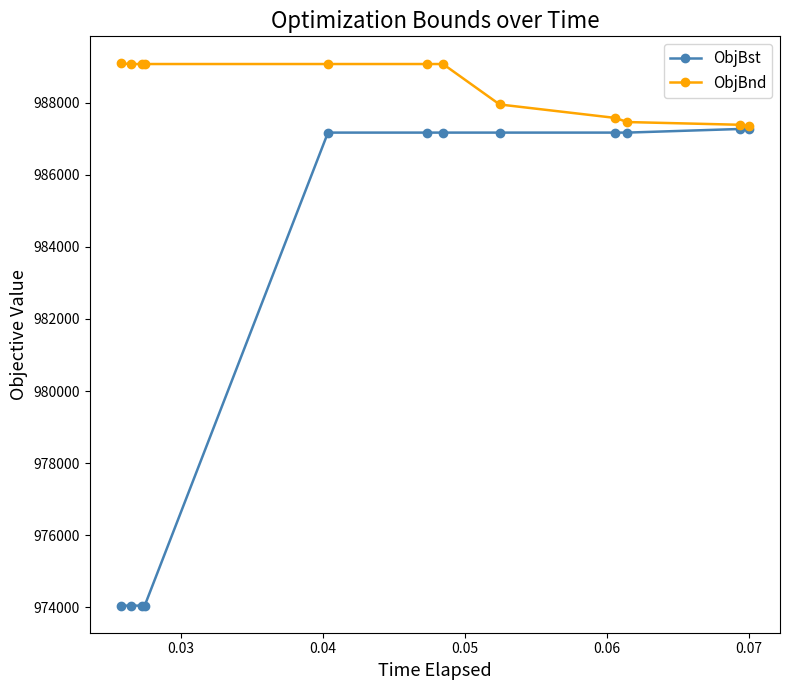

Rank the series by their average value, from highest to lowest.

ObjBnd, ObjBst